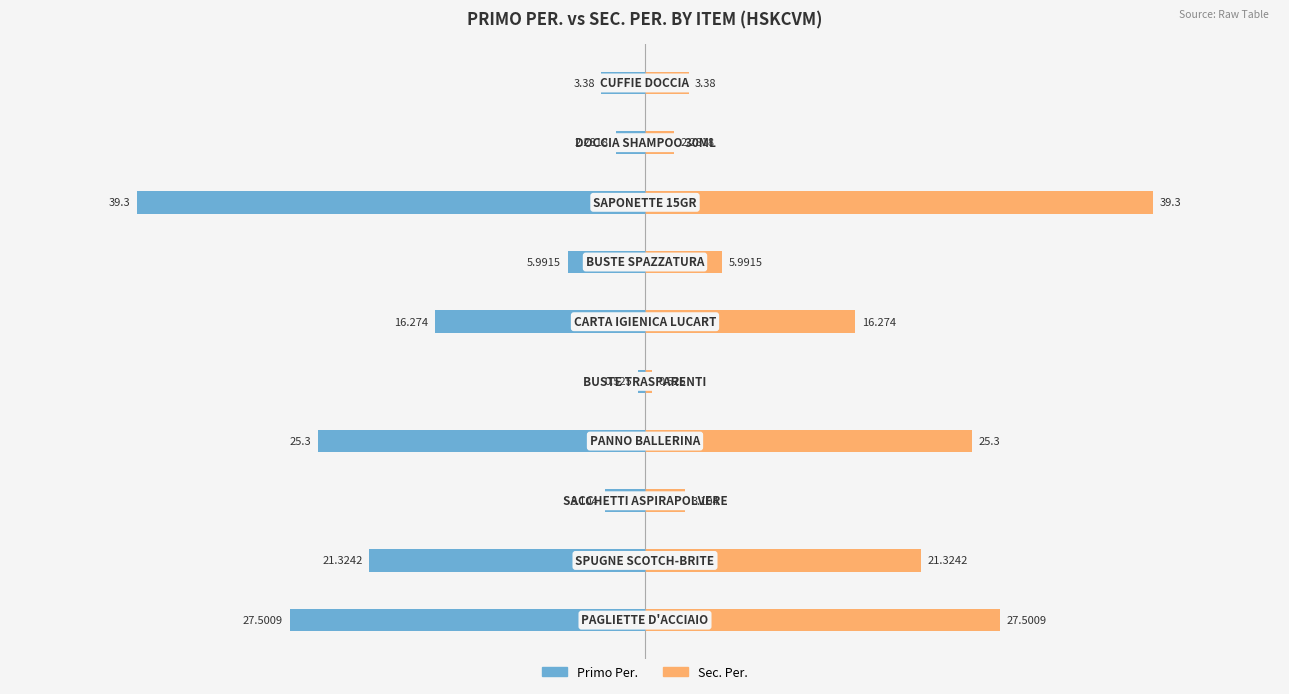

What is the difference between the second highest and minimum values in the Sec. Per. series?

27.0